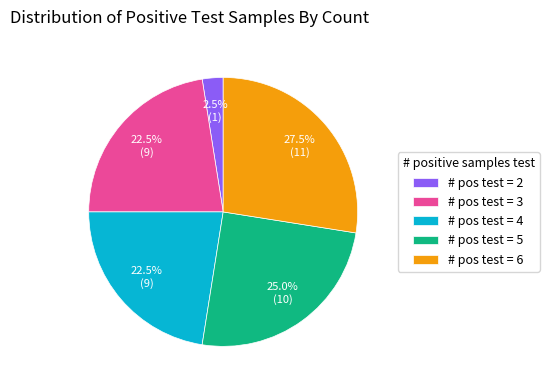

Does any single category account for the majority?

No